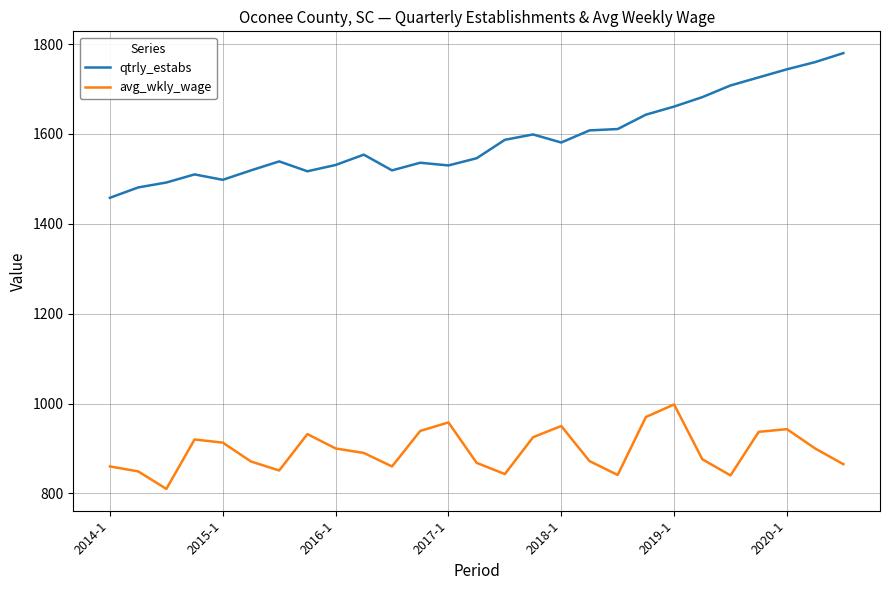

True or false: qtrly_estabs and avg_wkly_wage intersect in this chart.

False